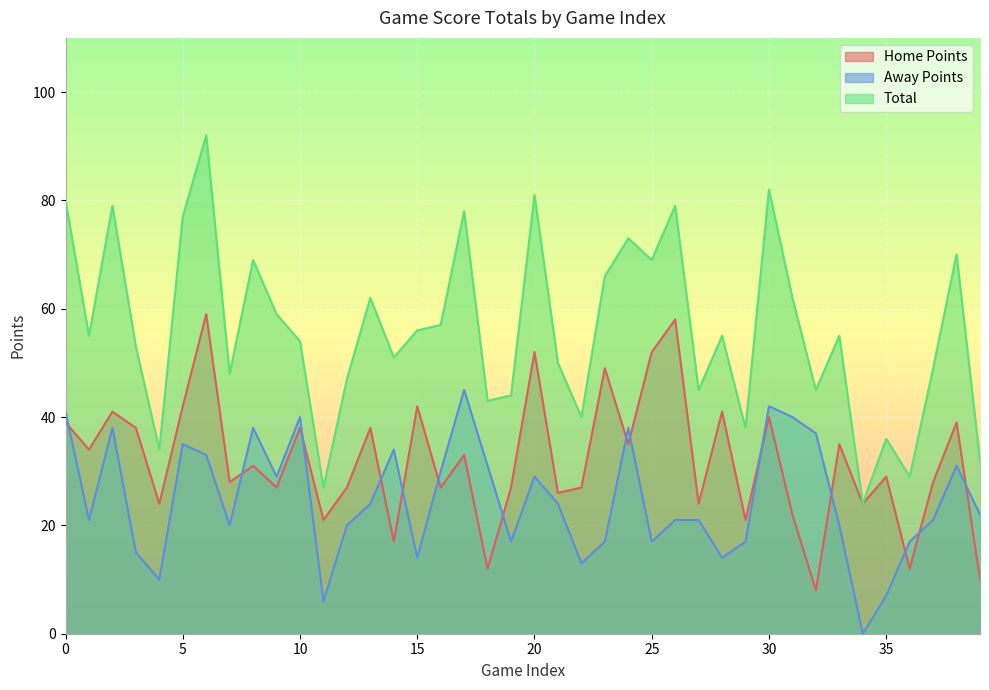

Rank the series at 3 from lowest to highest value.

Away Points, Home Points, Total